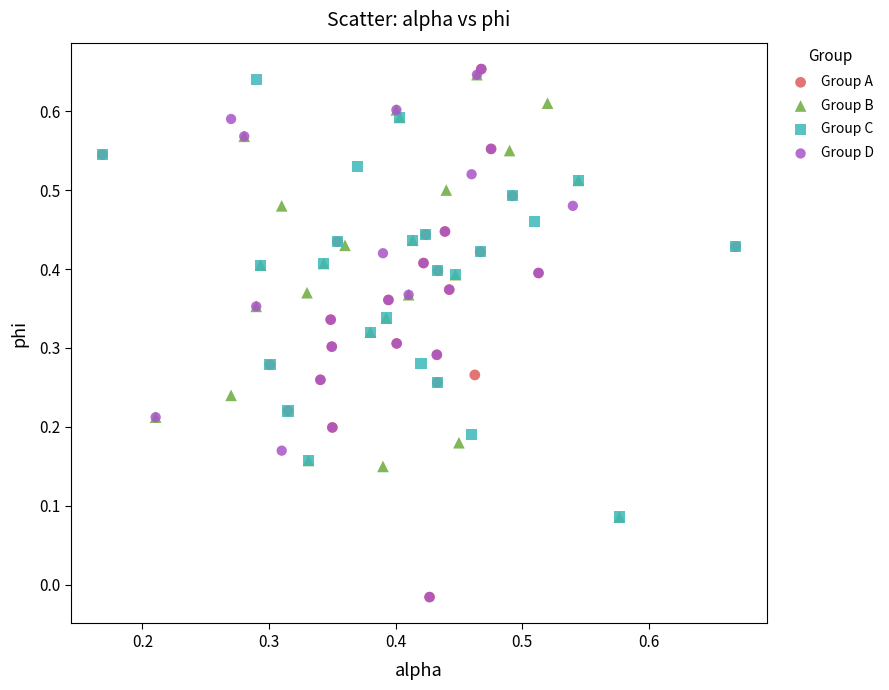

What are all the series names shown in the legend?

Group A, Group B, Group C, Group D